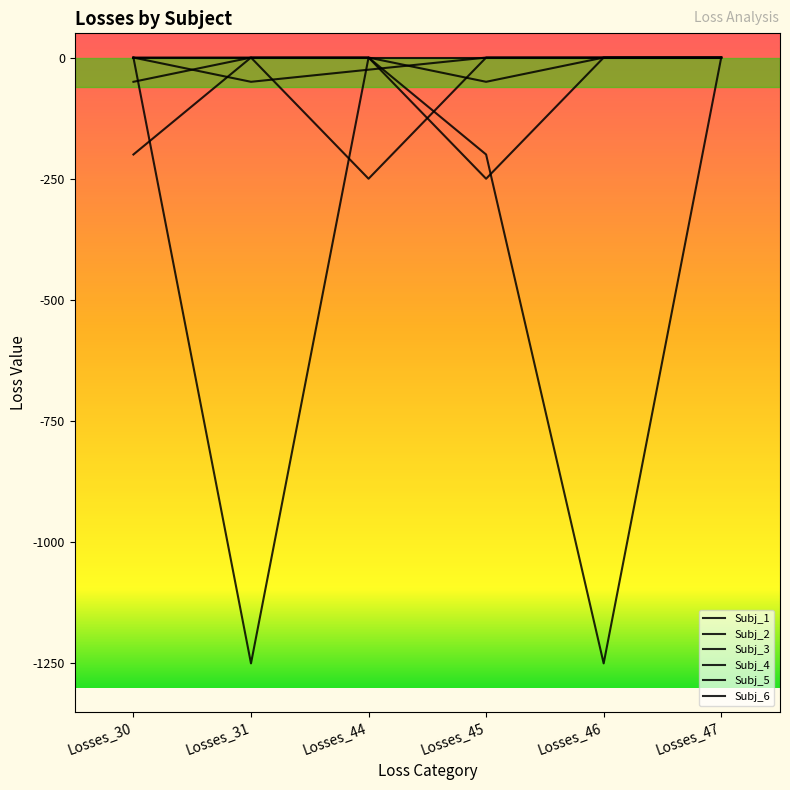

What is the value of the Subj_2 point at the 1st from the left?

-200